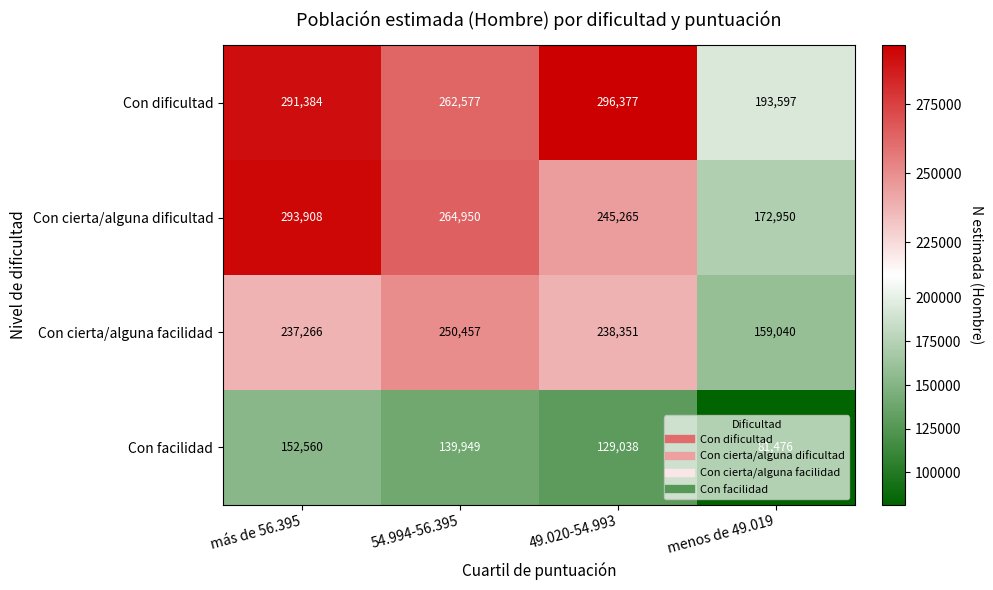

The value of Con facilidad at menos de 49.019 is 81476. True or false?

True